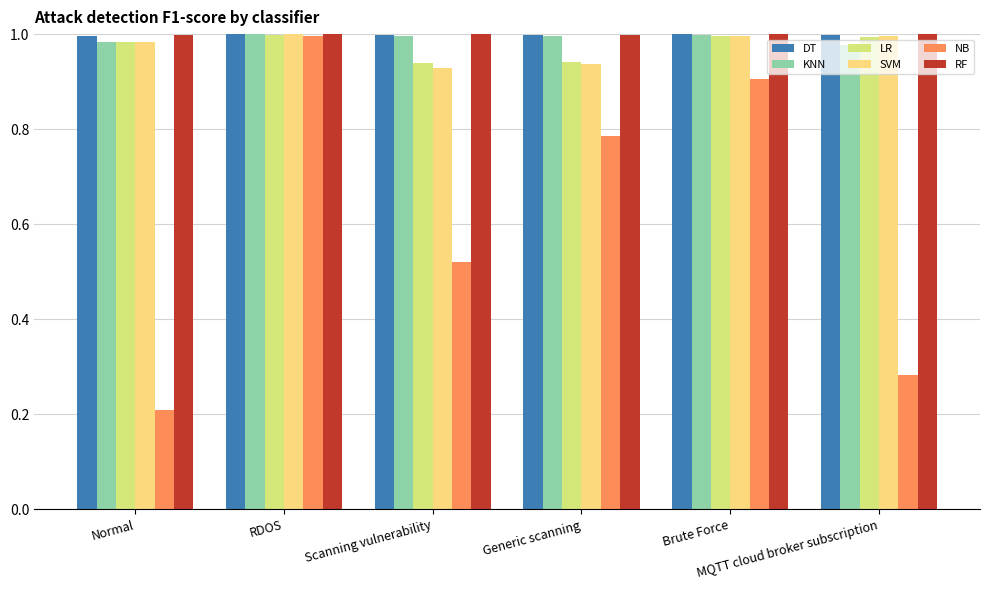

The KNN series shows 1.0 at MQTT cloud broker subscription. True or false?

True